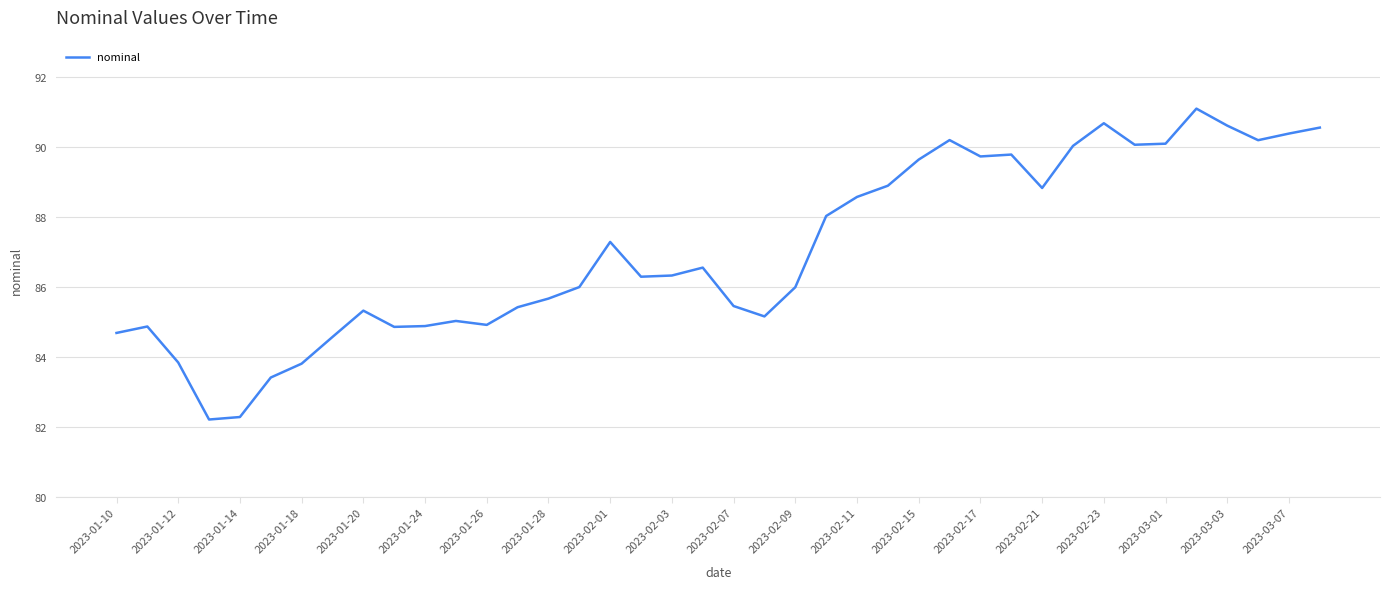

What is the greatest value displayed?

91.1